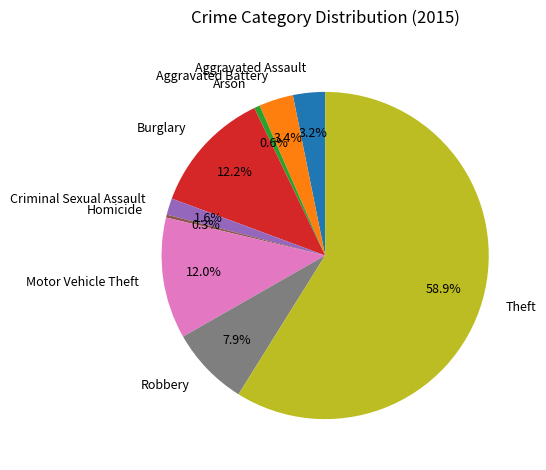

To the nearest percent, what percentage of the pie is Aggravated Assault?

3%